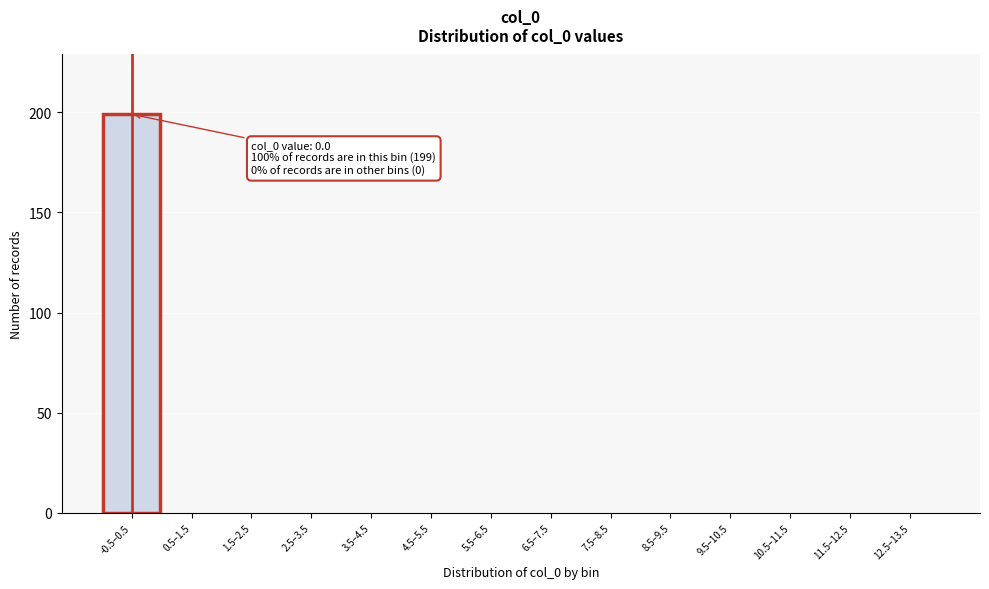

Reading left to right, list all the values displayed in this chart.

-0.5–0.5=199	0.5–1.5=0	1.5–2.5=0	2.5–3.5=0	3.5–4.5=0	4.5–5.5=0	5.5–6.5=0	6.5–7.5=0	7.5–8.5=0	8.5–9.5=0	9.5–10.5=0	10.5–11.5=0	11.5–12.5=0	12.5–13.5=0